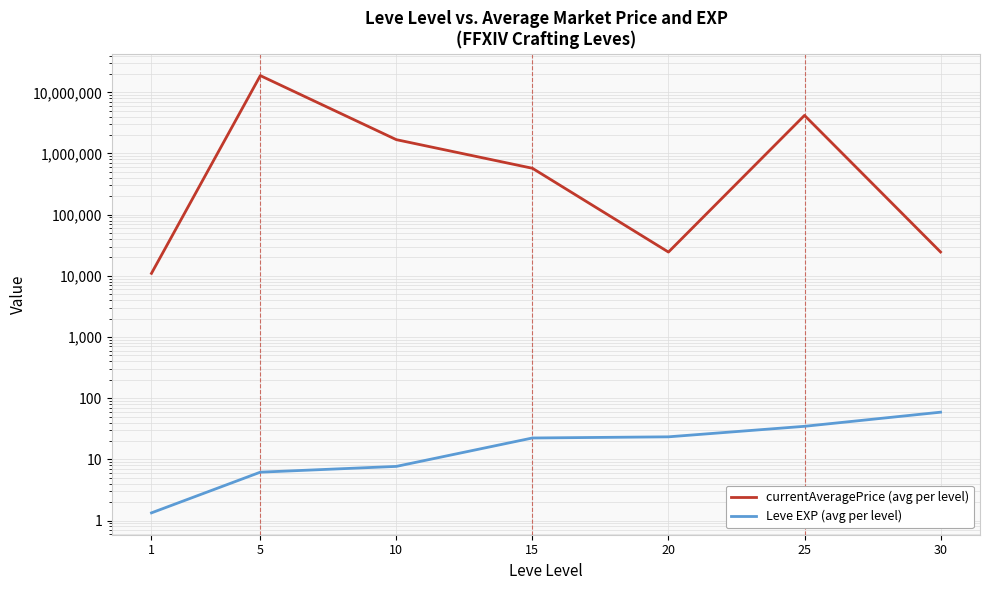

What value does the currentAveragePrice (avg per level) series have at 15?

573471.3